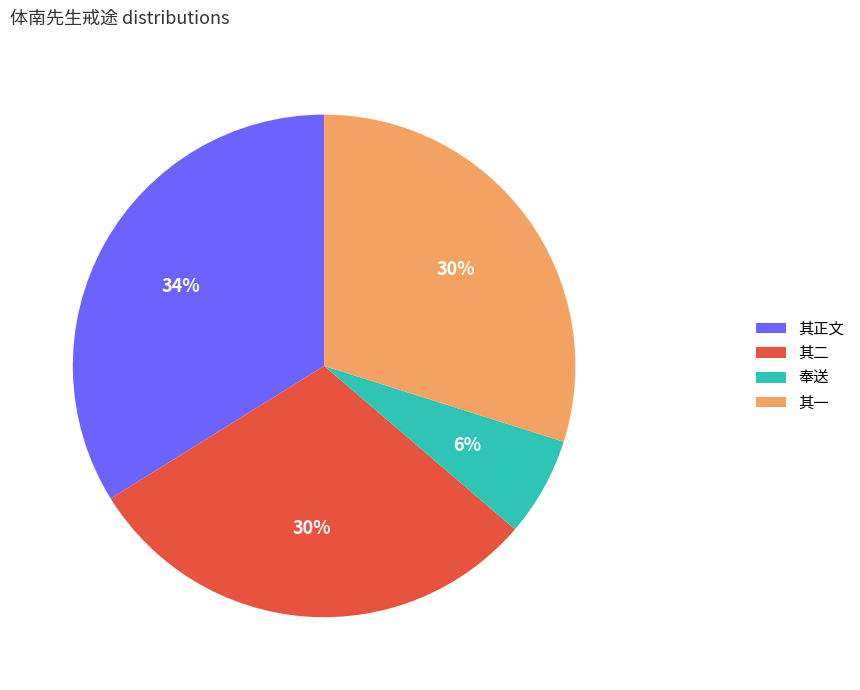

To the nearest percent, what percentage of the pie is 其正文?

34%